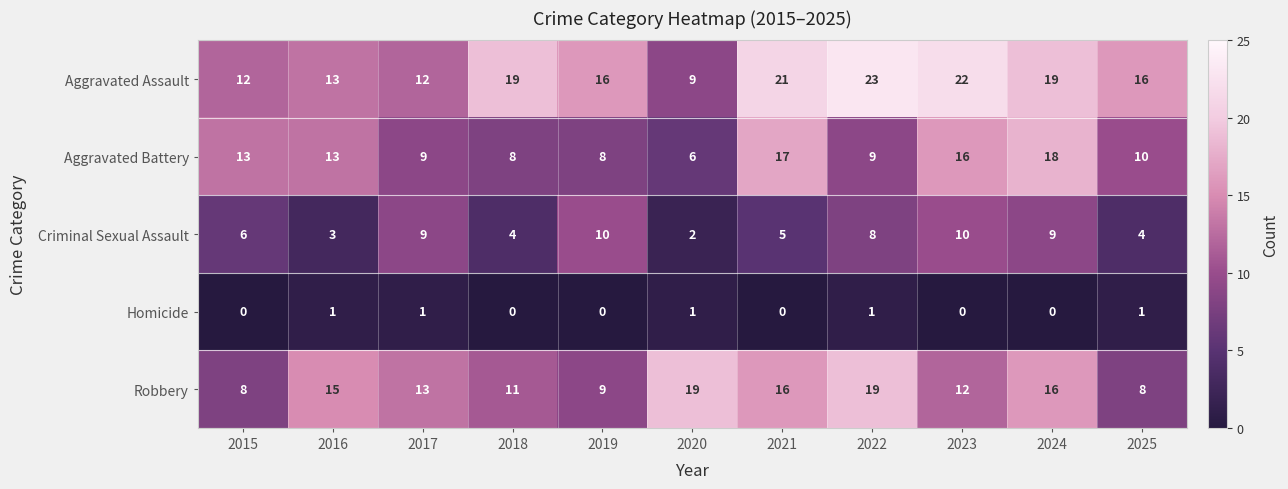

Rank the series by their maximum value, from lowest to highest.

Homicide, Criminal Sexual Assault, Aggravated Battery, Robbery, Aggravated Assault